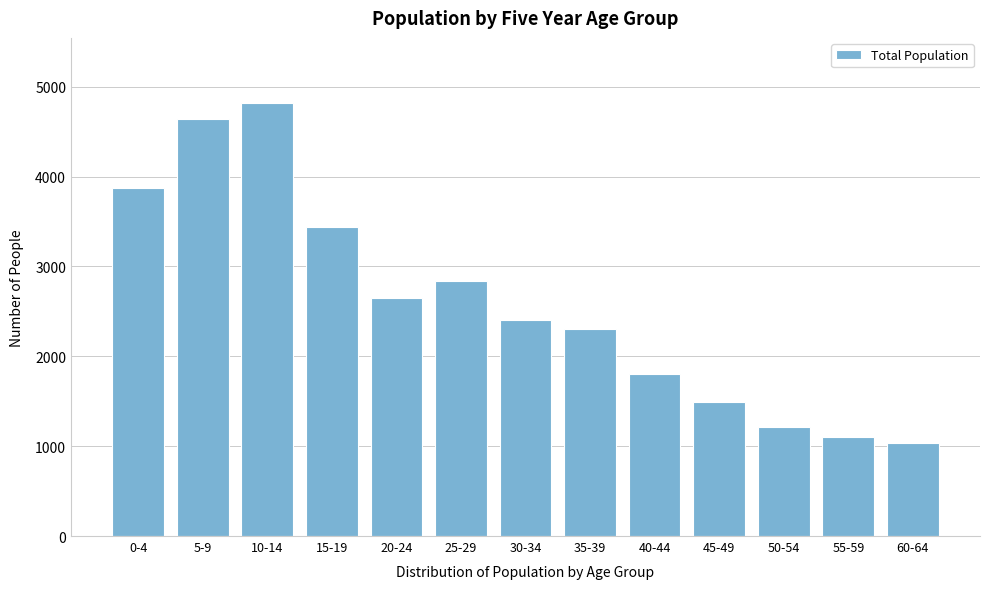

Reading right to left, list all the values displayed in this chart.

1037	1106	1208	1491	1805	2307	2409	2834	2653	3438	4820	4641	3875